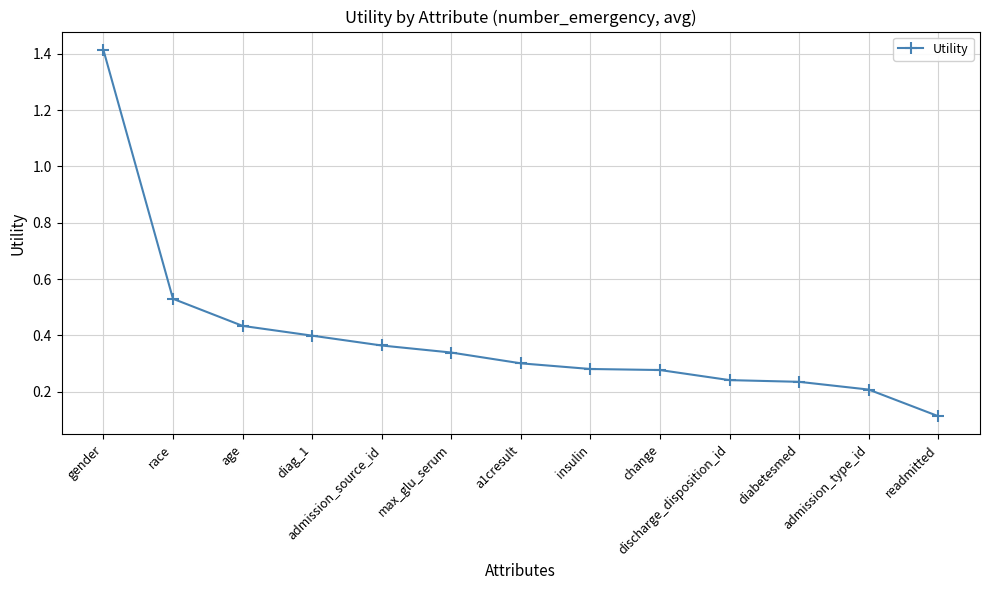

What is the label of the 9th point from the right?

admission_source_id